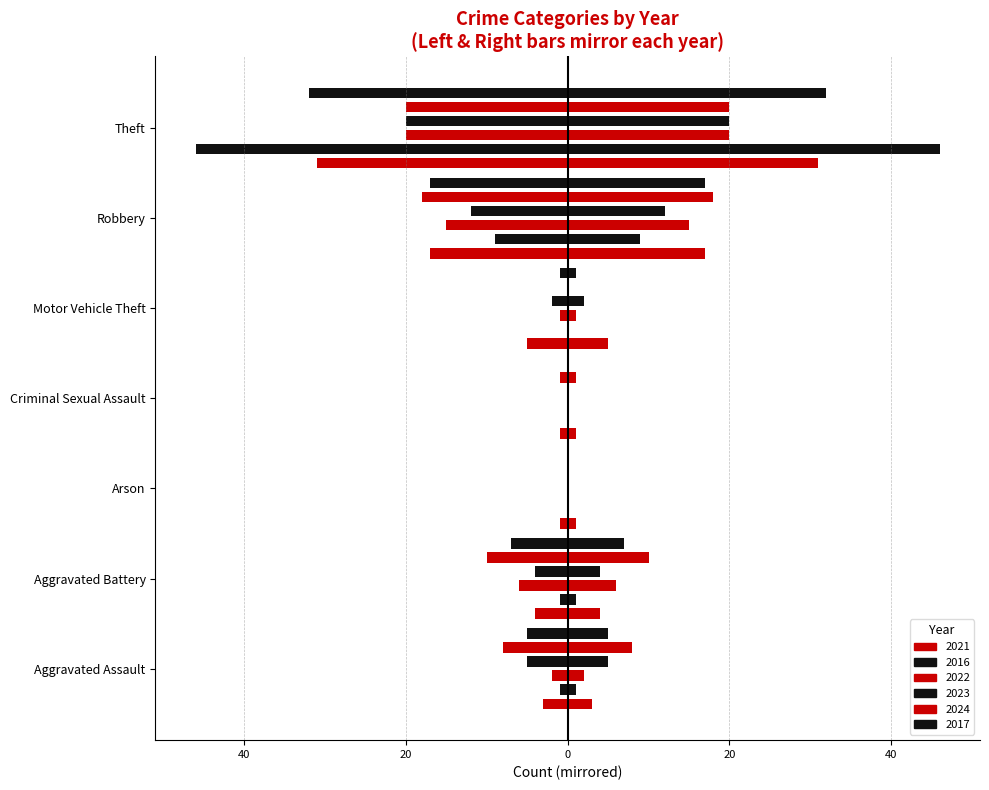

How many bars are there in total?

42